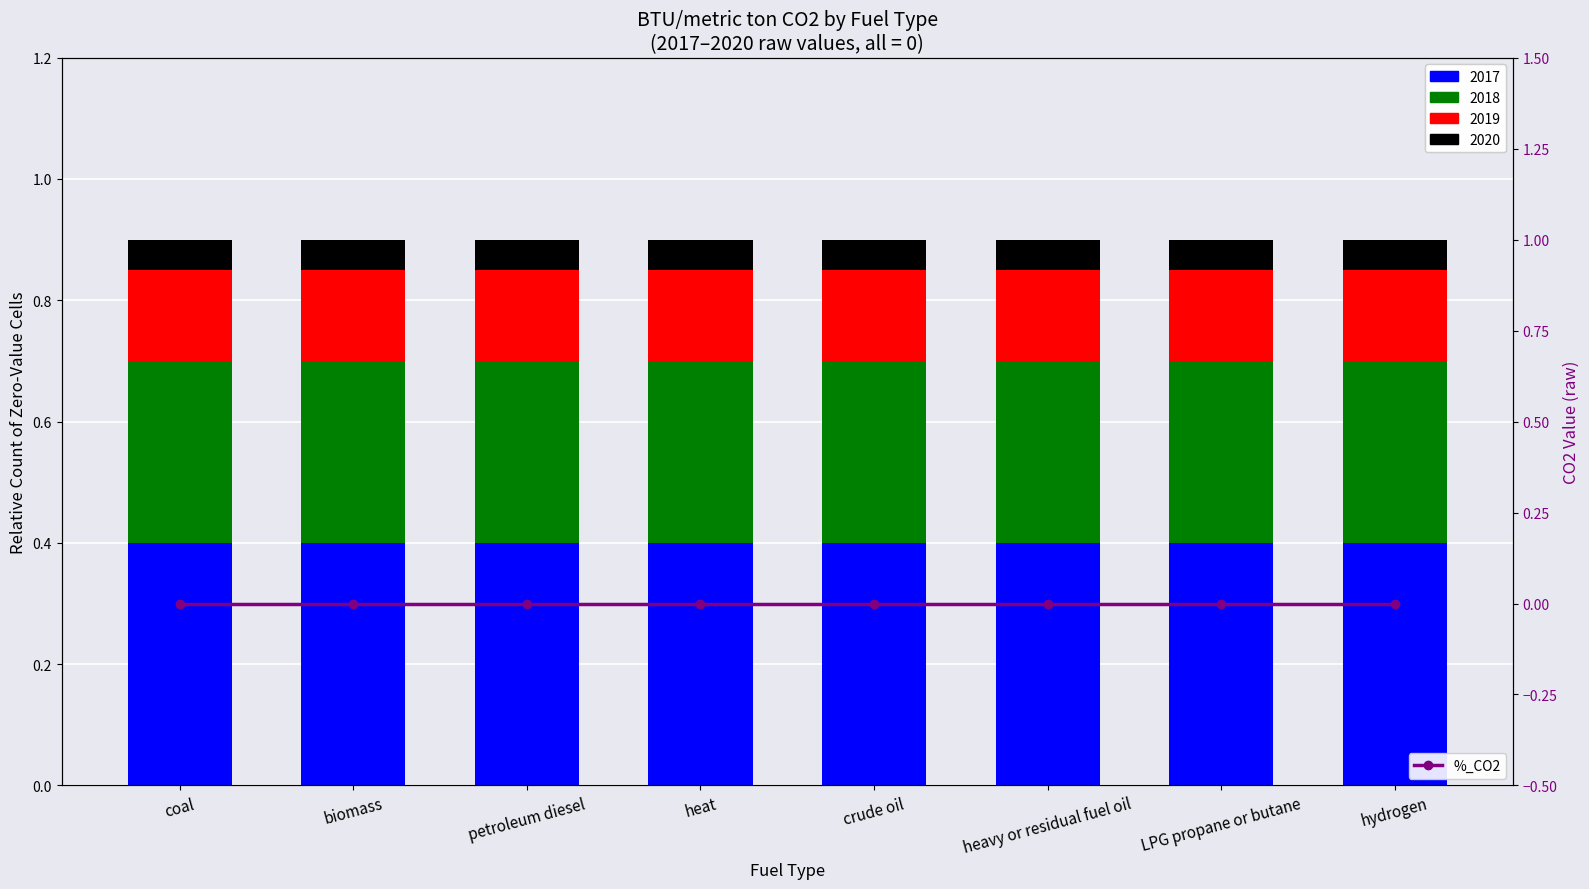

At which label is 2017 (col A) closest to 0?

coal